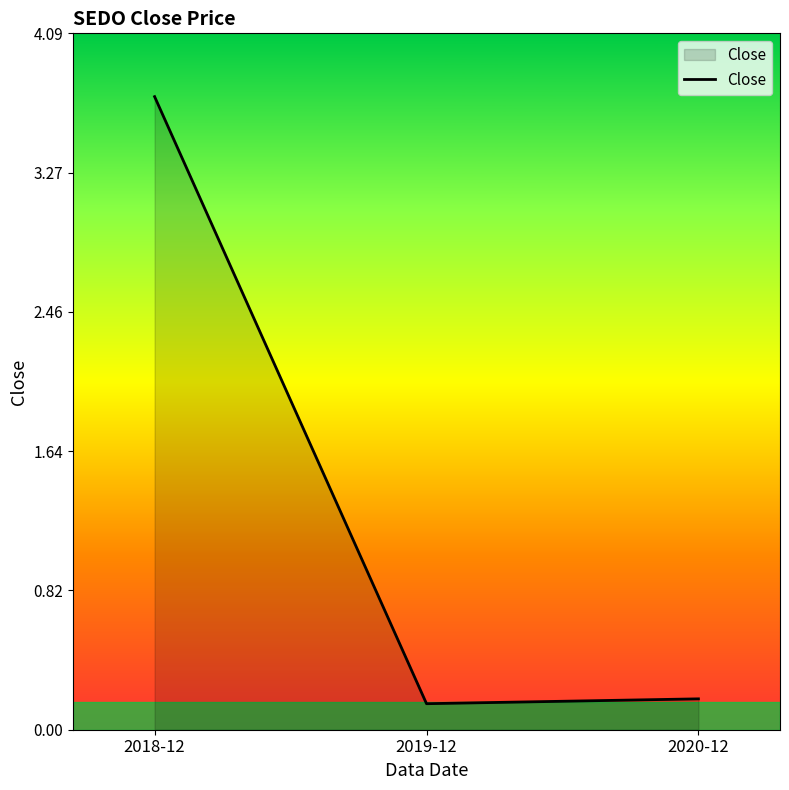

How many lines are shown in the chart?

1